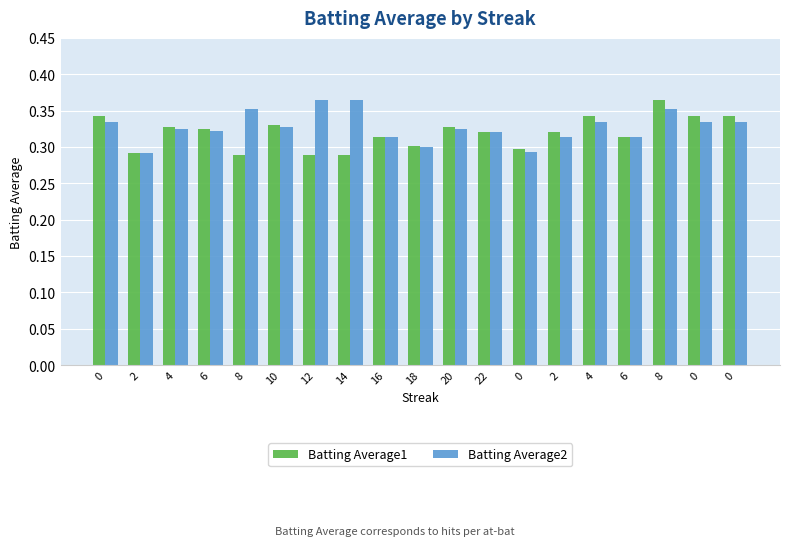

What is the spread (max minus min) of values at 8?

0.1